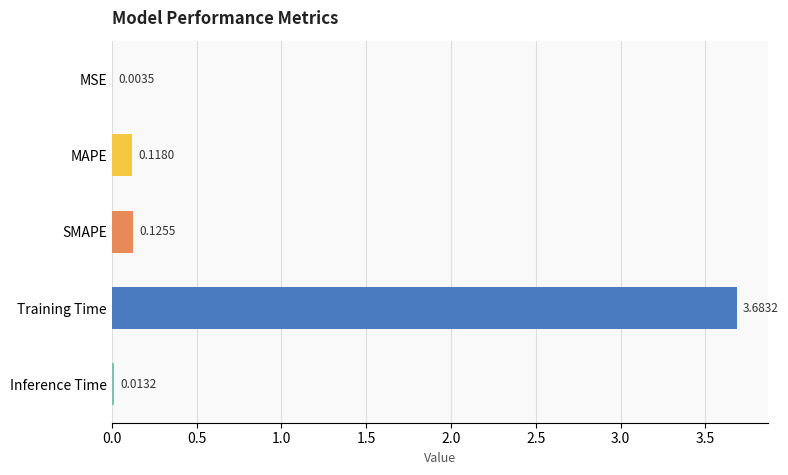

What is the sum of all values?

3.9